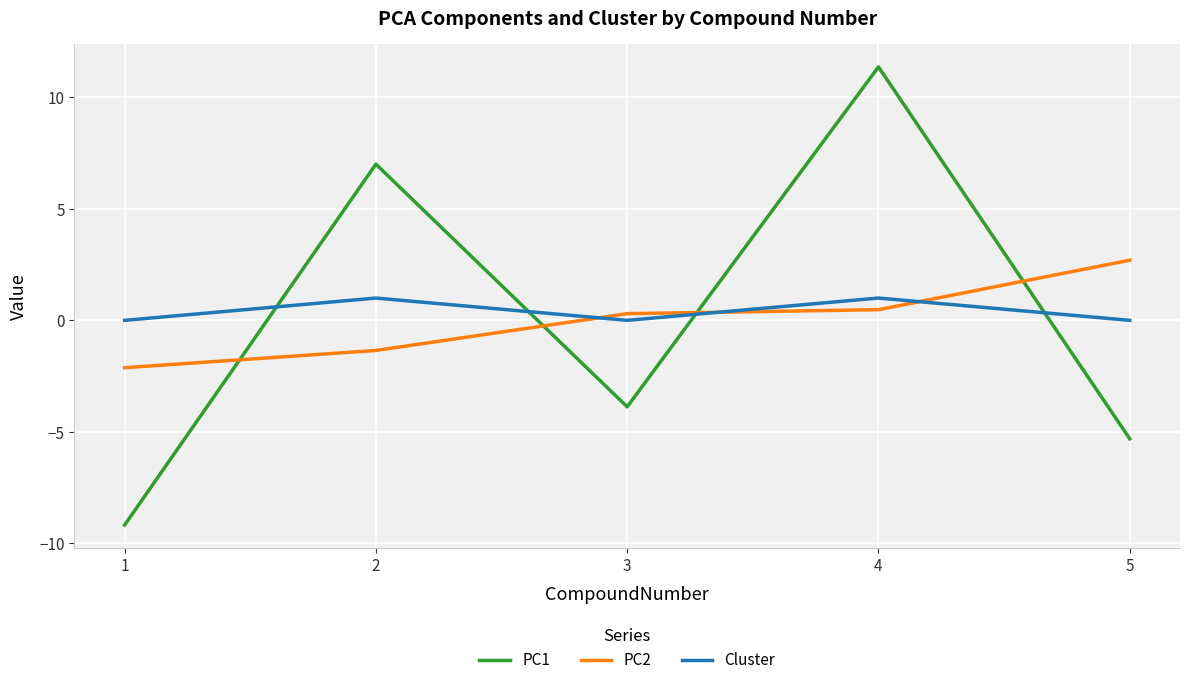

Reading left to right, extract all data points from this chart.

PC1: -9.2	7.0	-3.9	11.4	-5.3
PC2: -2.1	-1.3	0.3	0.5	2.7
Cluster: 0.0	1.0	0.0	1.0	0.0